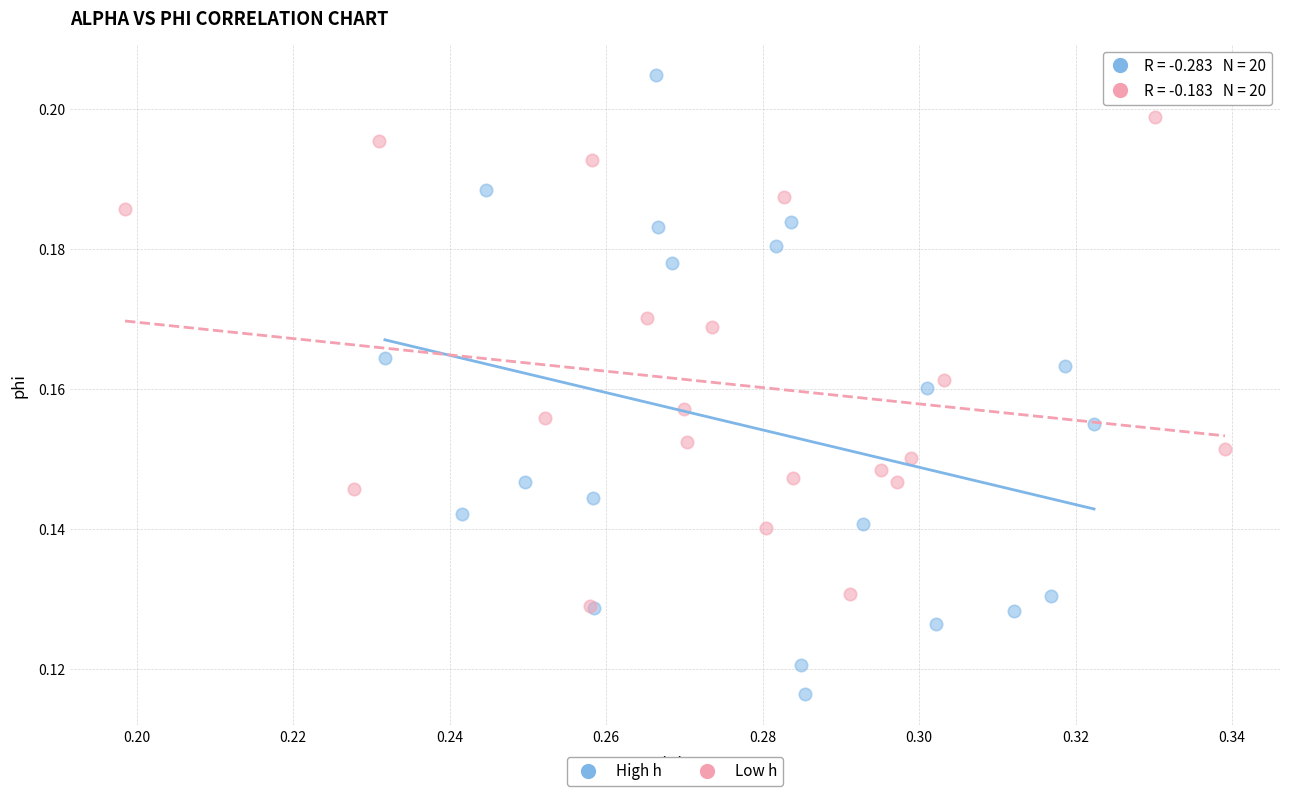

Which series reaches the minimum Y coordinate?

High h